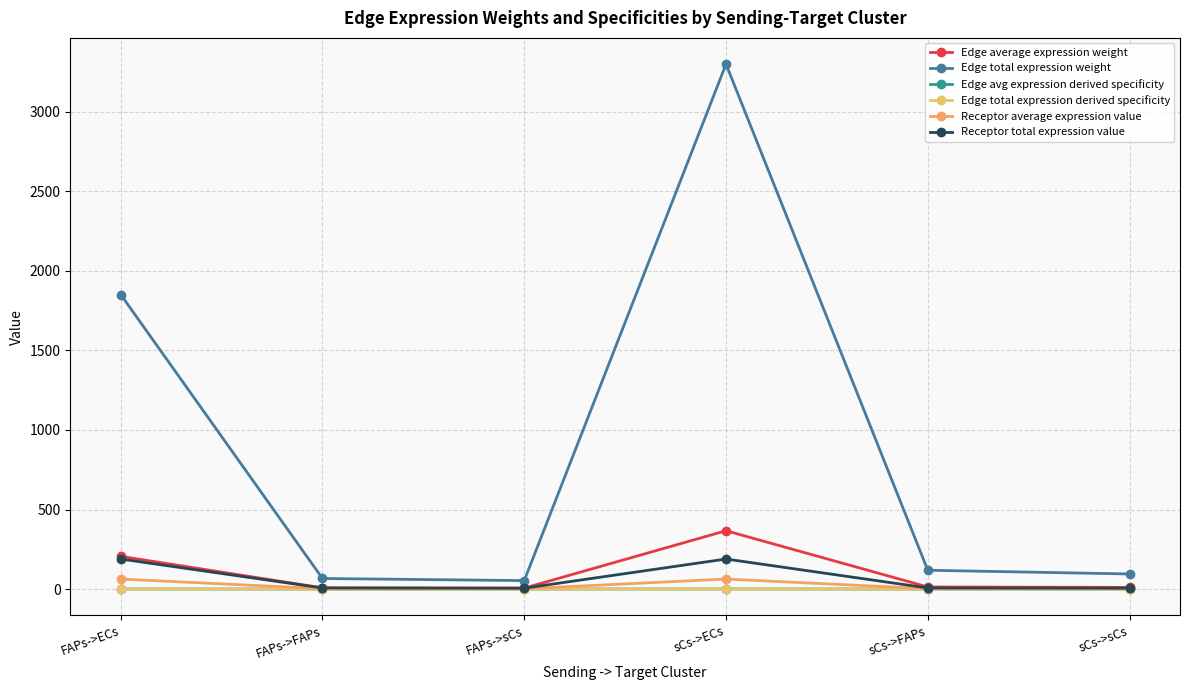

Reading left to right, list all the values displayed in this chart.

Edge average expression weight: FAPs->ECs=205.7	FAPs->FAPs=7.4	FAPs->sCs=5.9	sCs->ECs=366.6	sCs->FAPs=13.1	sCs->sCs=10.5
Edge total expression weight: FAPs->ECs=1851.4	FAPs->FAPs=66.3	FAPs->sCs=53.2	sCs->ECs=3299.8	sCs->FAPs=118.2	sCs->sCs=94.8
Edge avg expression derived specificity: FAPs->ECs=0.3	FAPs->FAPs=0.0	FAPs->sCs=0.0	sCs->ECs=0.6	sCs->FAPs=0.0	sCs->sCs=0.0
Edge total expression derived specificity: FAPs->ECs=0.3	FAPs->FAPs=0.0	FAPs->sCs=0.0	sCs->ECs=0.6	sCs->FAPs=0.0	sCs->sCs=0.0
Receptor average expression value: FAPs->ECs=62.9	FAPs->FAPs=2.3	FAPs->sCs=1.8	sCs->ECs=62.9	sCs->FAPs=2.3	sCs->sCs=1.8
Receptor total expression value: FAPs->ECs=188.7	FAPs->FAPs=6.8	FAPs->sCs=5.4	sCs->ECs=188.7	sCs->FAPs=6.8	sCs->sCs=5.4